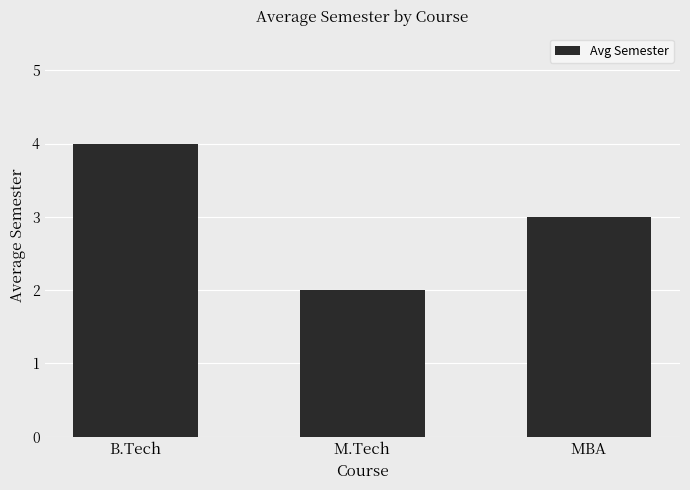

Which category has the highest value across all series?

B.Tech